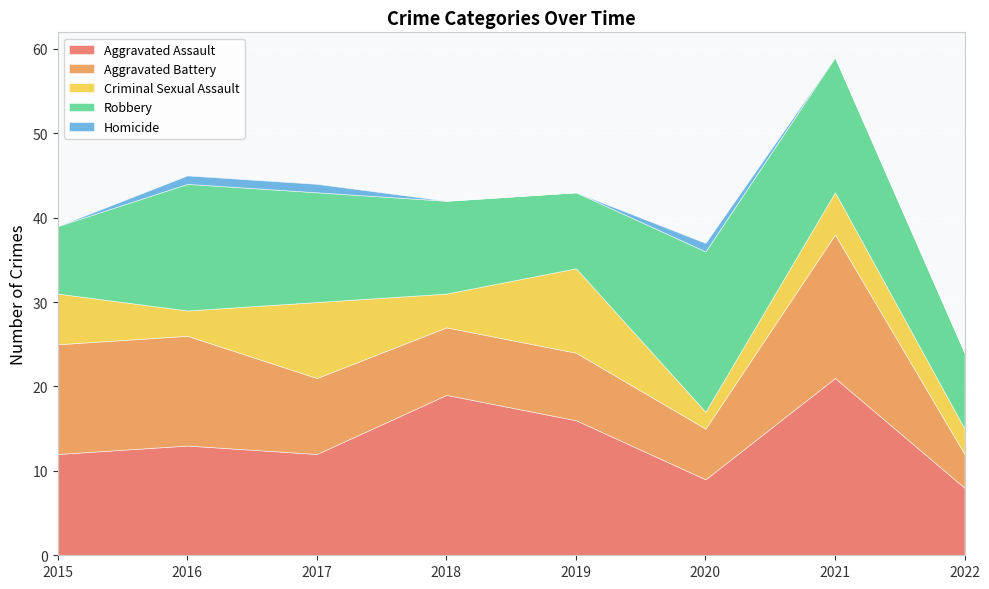

How many lines are shown in the chart?

5